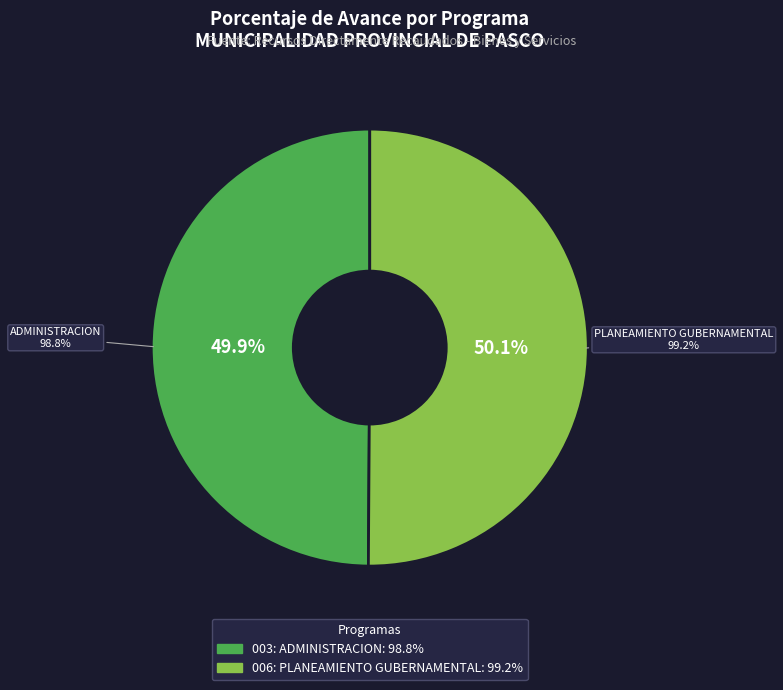

Rank the categories by value from highest to lowest.

006: PLANEAMIENTO GUBERNAMENTAL, 003: ADMINISTRACION